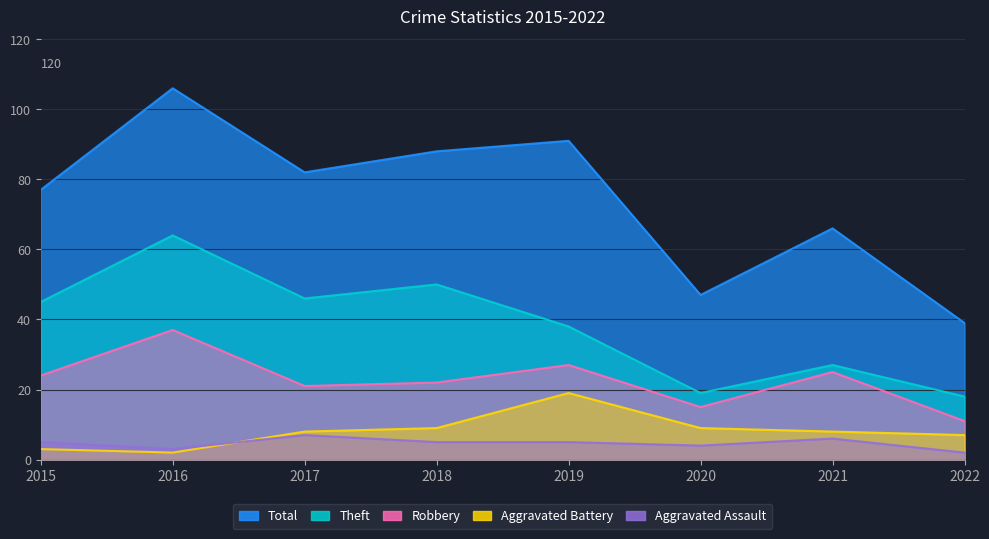

Rank the categories by Robbery value from lowest to highest.

2022, 2020, 2017, 2018, 2015, 2021, 2019, 2016